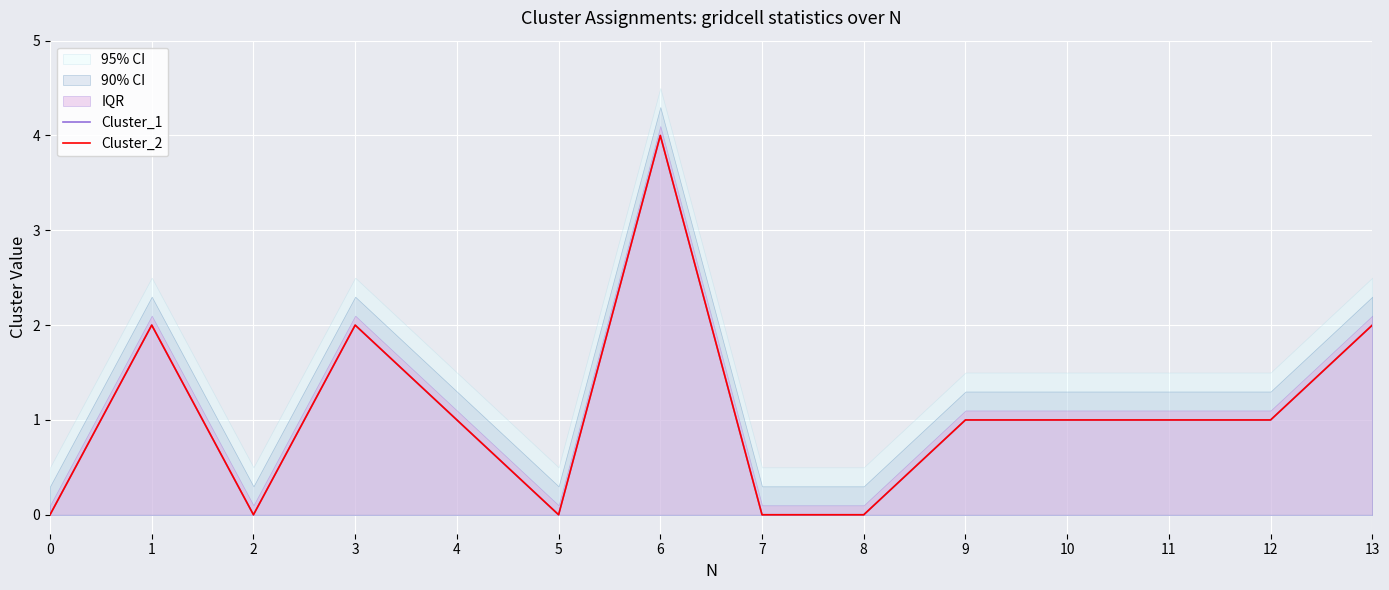

Which has a higher value, 5 or 9?

9